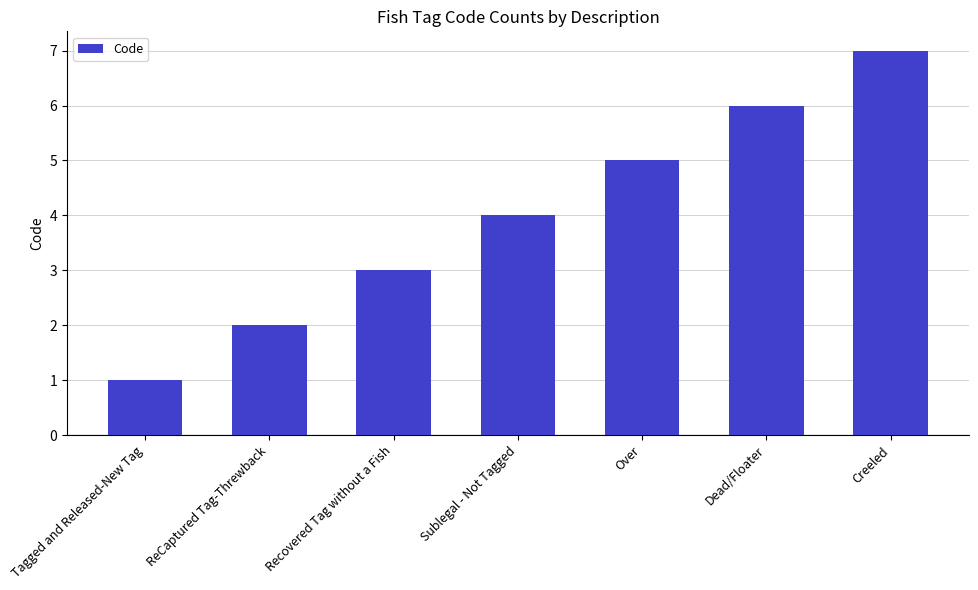

Reading left to right, list all the values displayed in this chart.

1	2	3	4	5	6	7